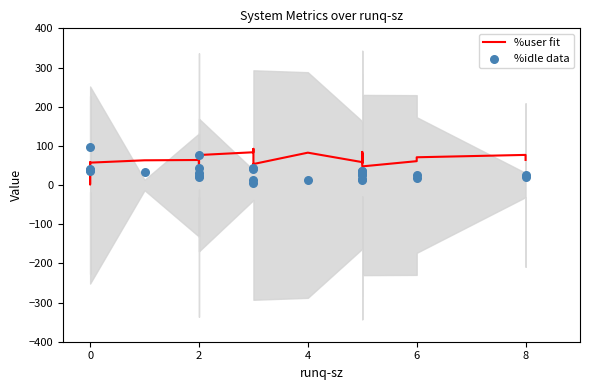

Which series reaches the minimum Y coordinate?

%user fit